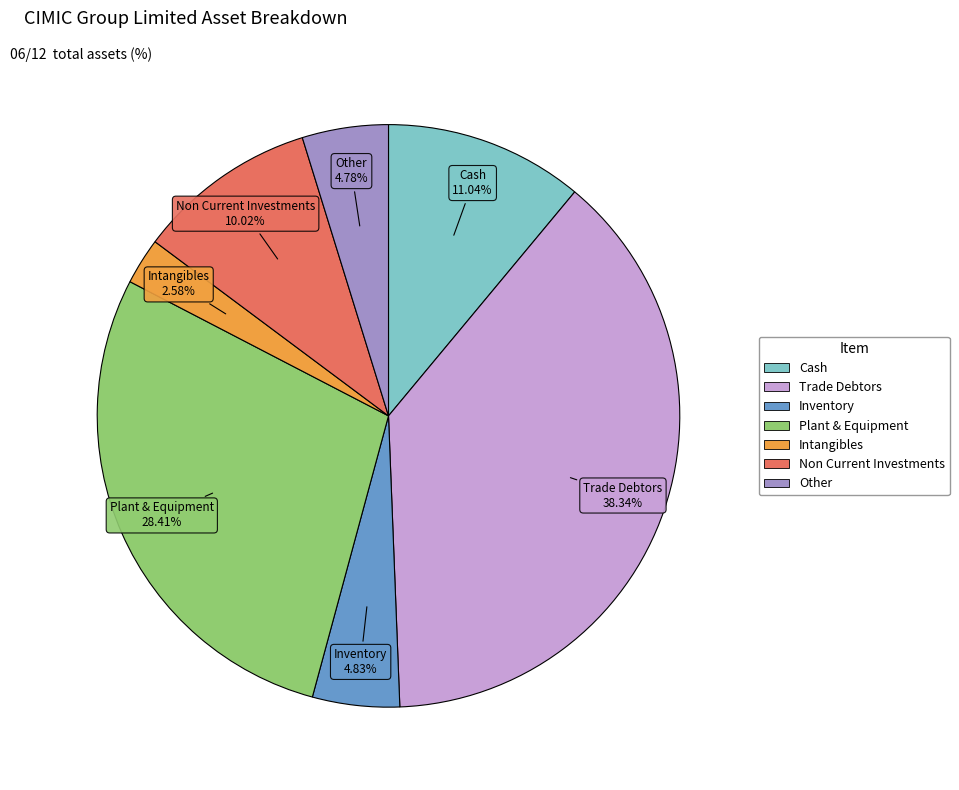

Is there a majority slice in this chart?

No